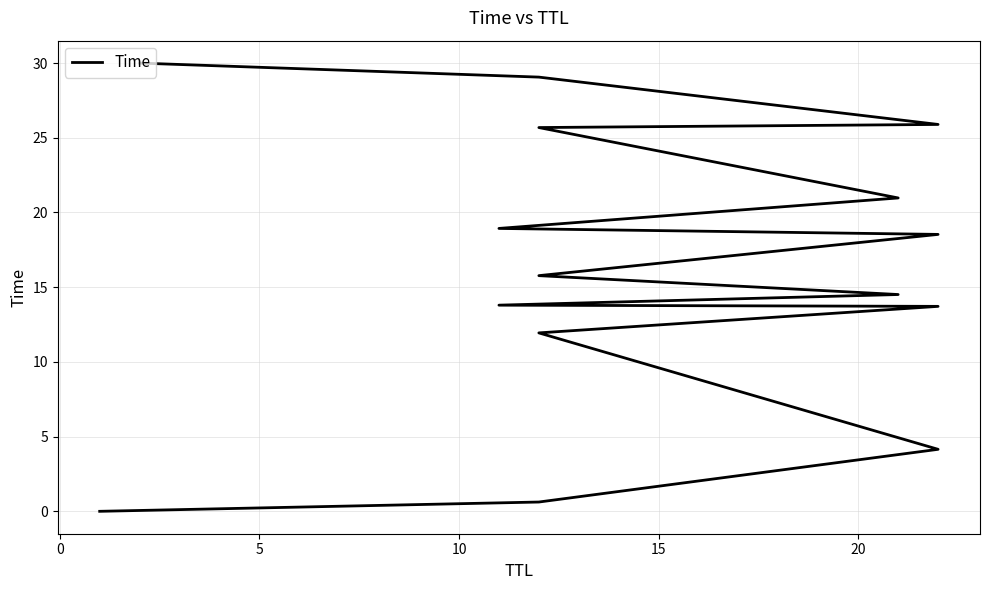

The chart shows a value of 20.0 at 10. True or false?

False